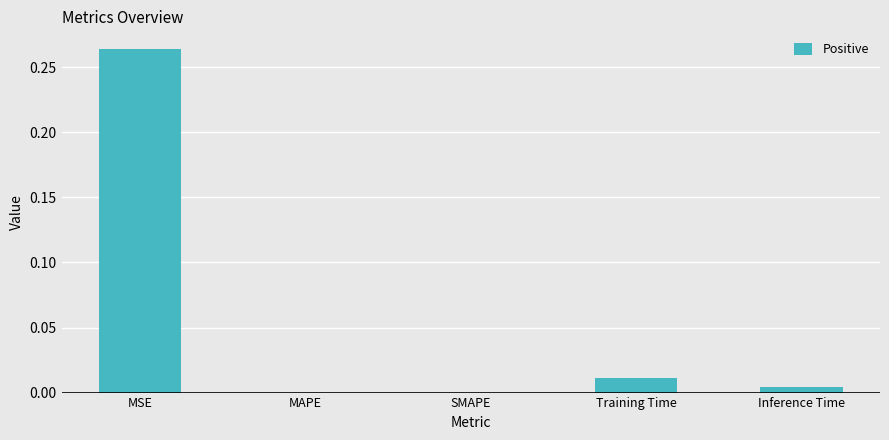

What is the difference between the maximum and minimum values?

0.3